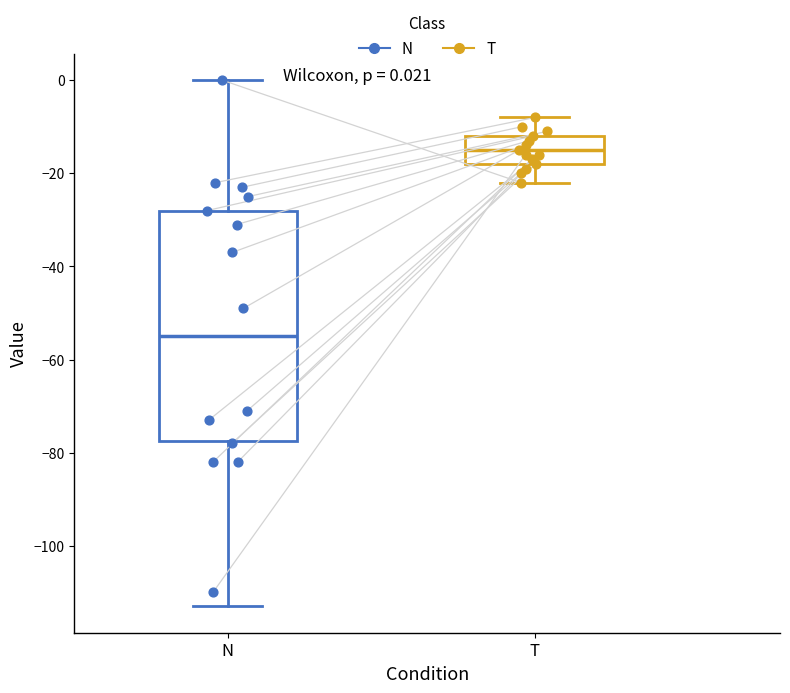

Which box's median line is the lowest?

N